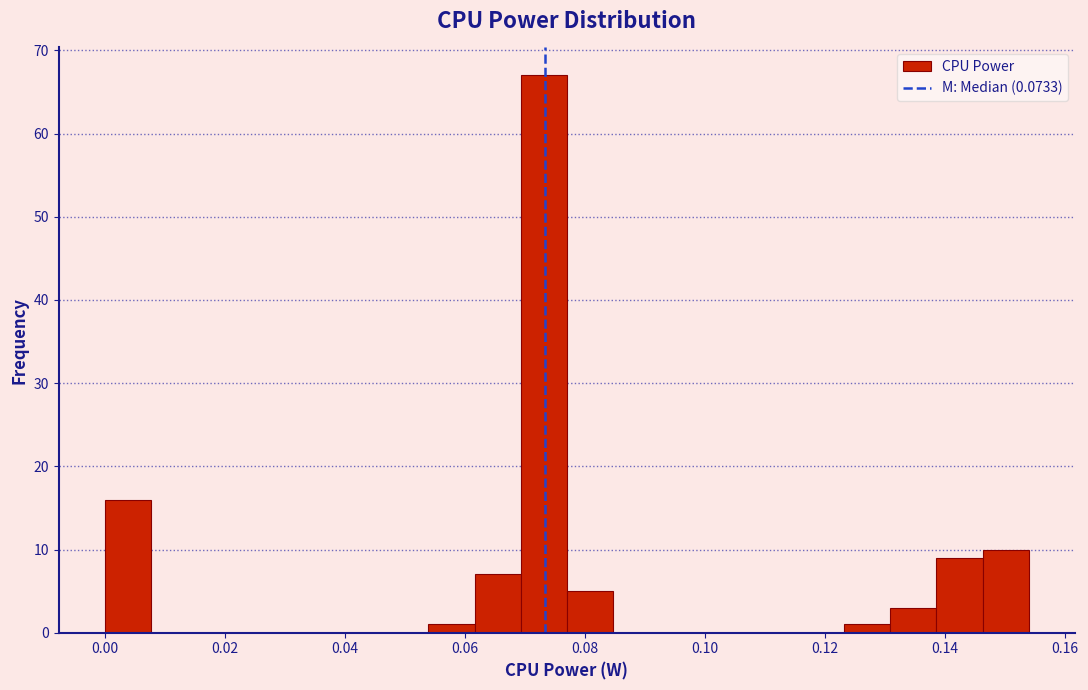

Read against the x-axis, roughly where is the centre of the tallest bar?

0.074